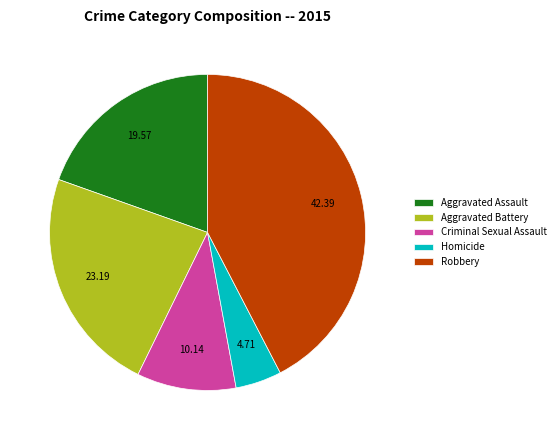

True or false: Homicide accounts for 5% of the total.

True